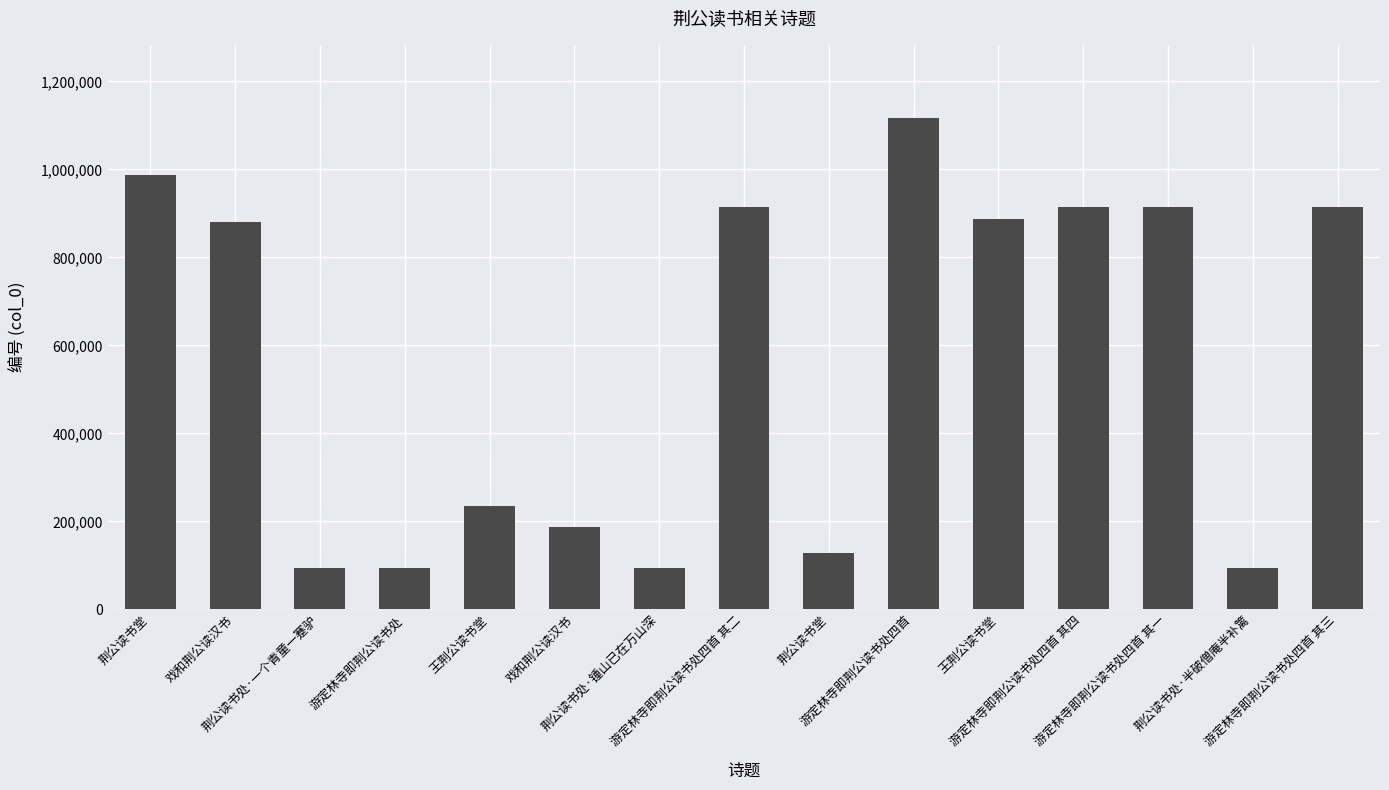

At which label is the value closest to 605090?

戏和荆公读汉书